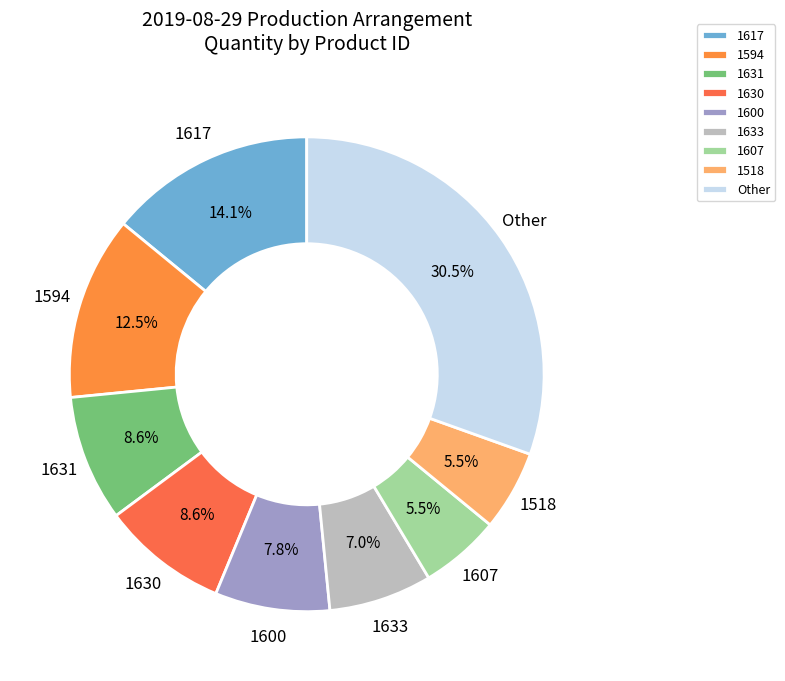

Is there any slice that represents more than half of the pie?

No